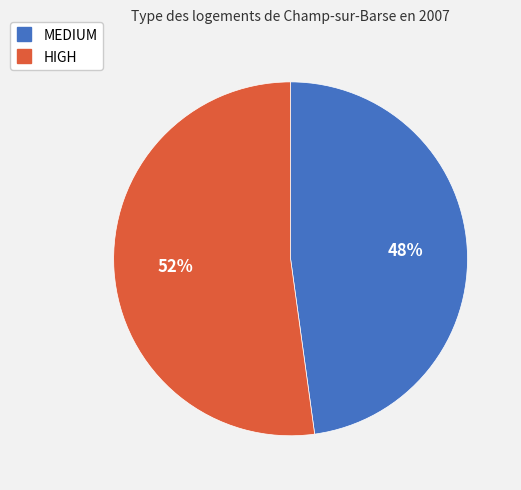

The MEDIUM slice represents 54% of the pie. True or false?

False